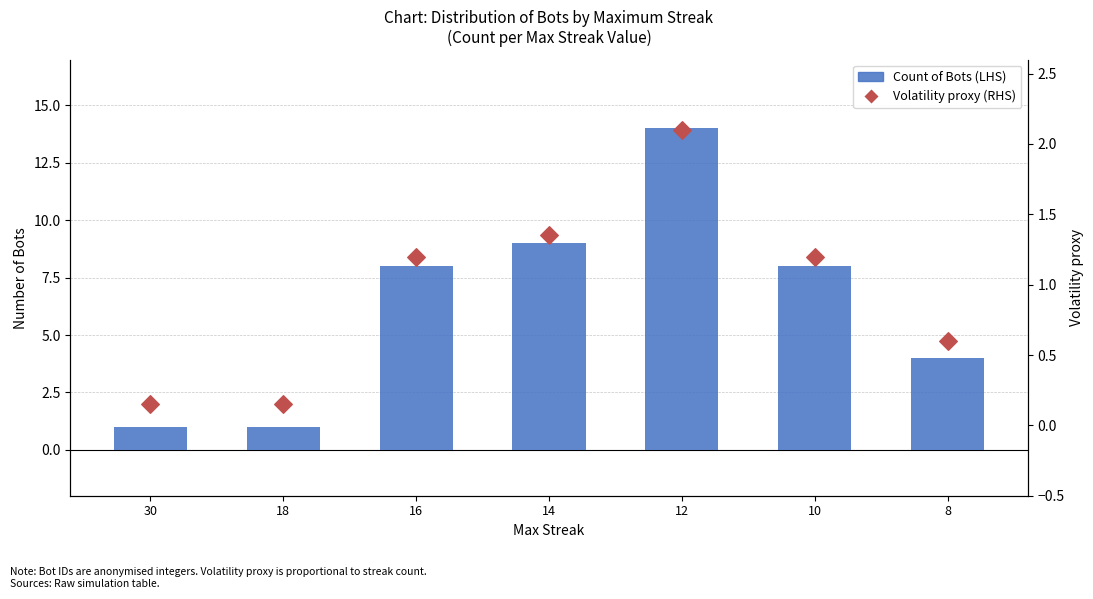

At which category is the sum across all series the highest?

12